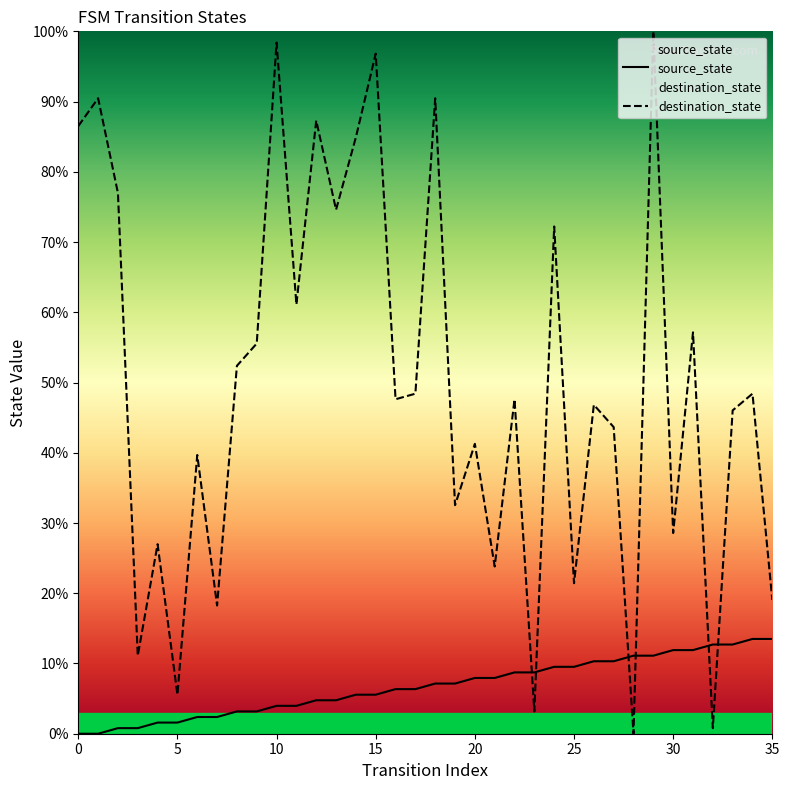

Which series has the largest total across all categories?

destination_state